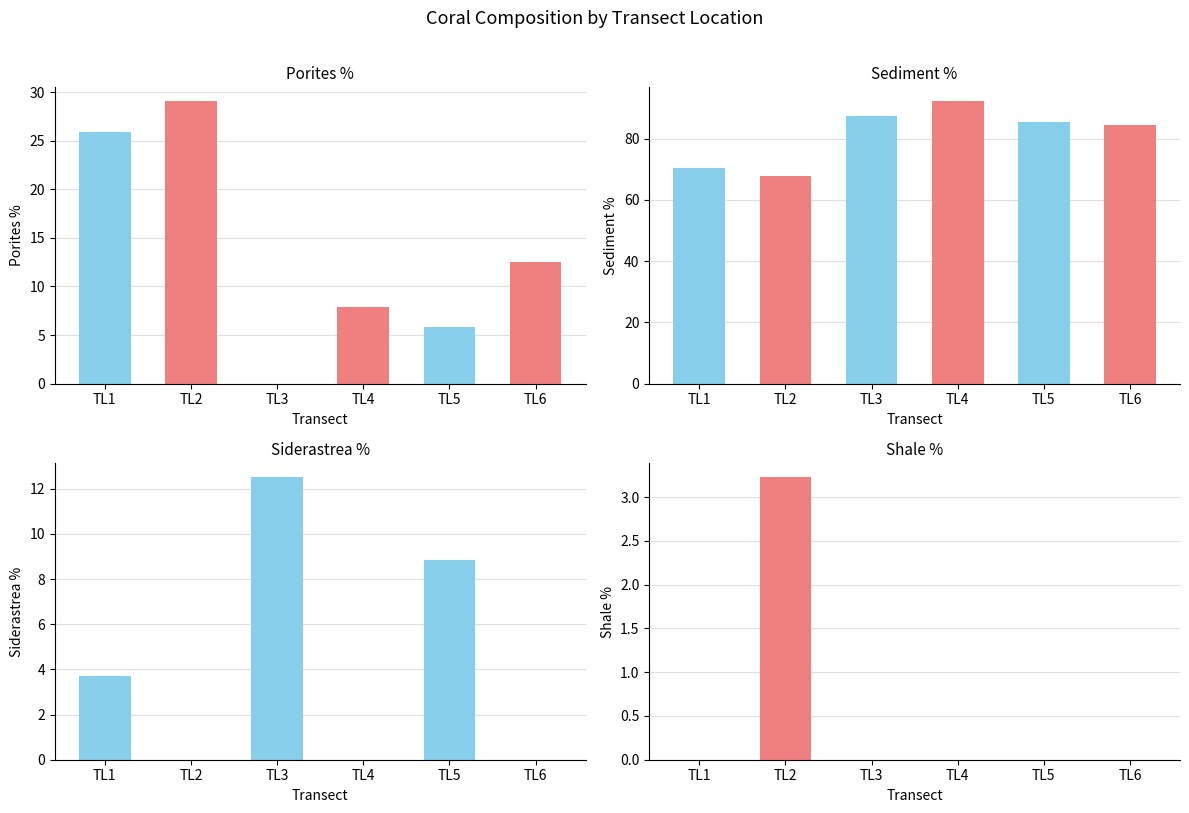

Is the value of Sediment % at TL5 greater than the value of Porites % at TL3?

Yes